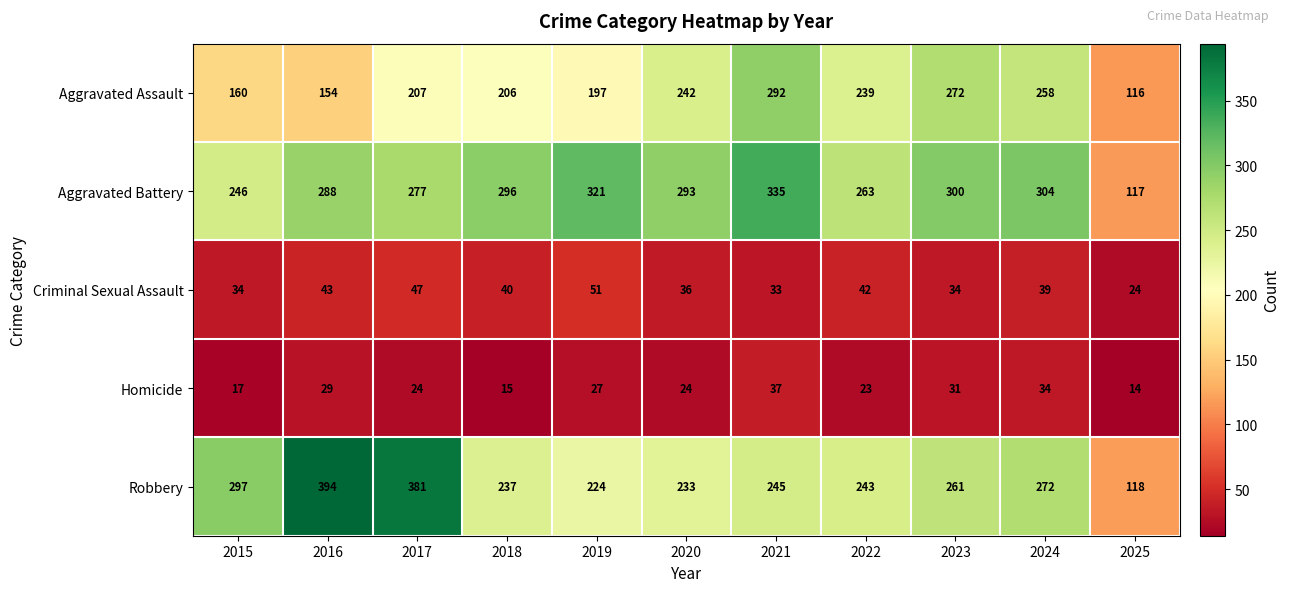

Which series has the largest total across all categories?

Aggravated Battery